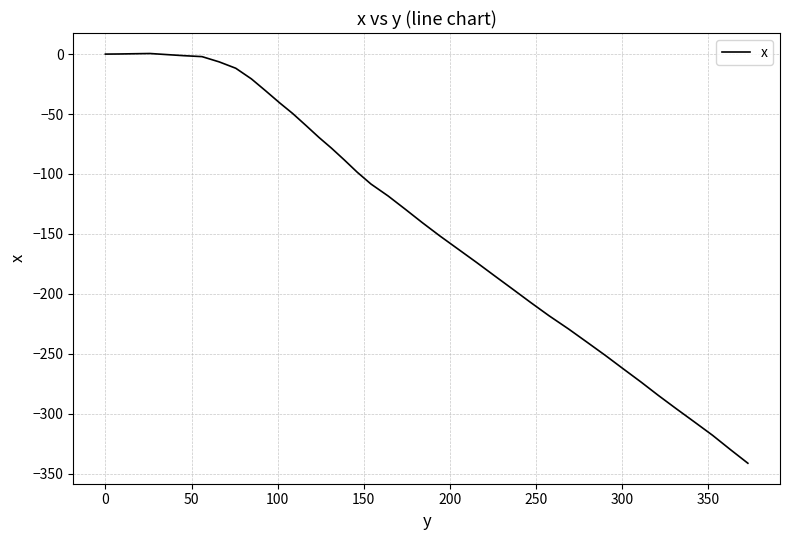

How many distinct data groups are displayed?

1